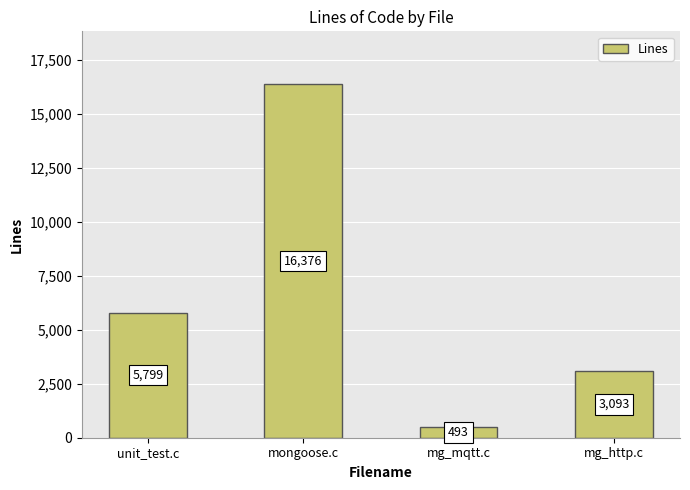

What is the average value?

6440